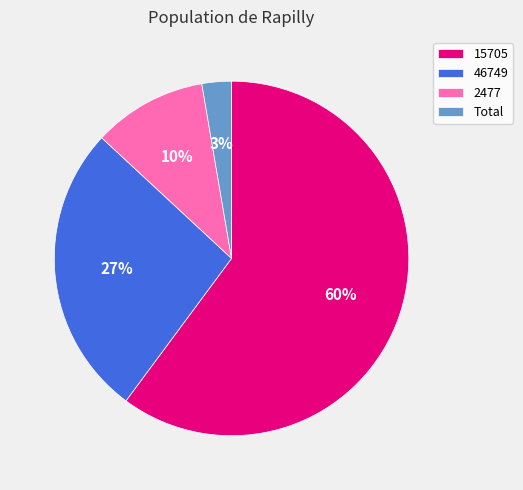

How many slices are in this pie chart?

4